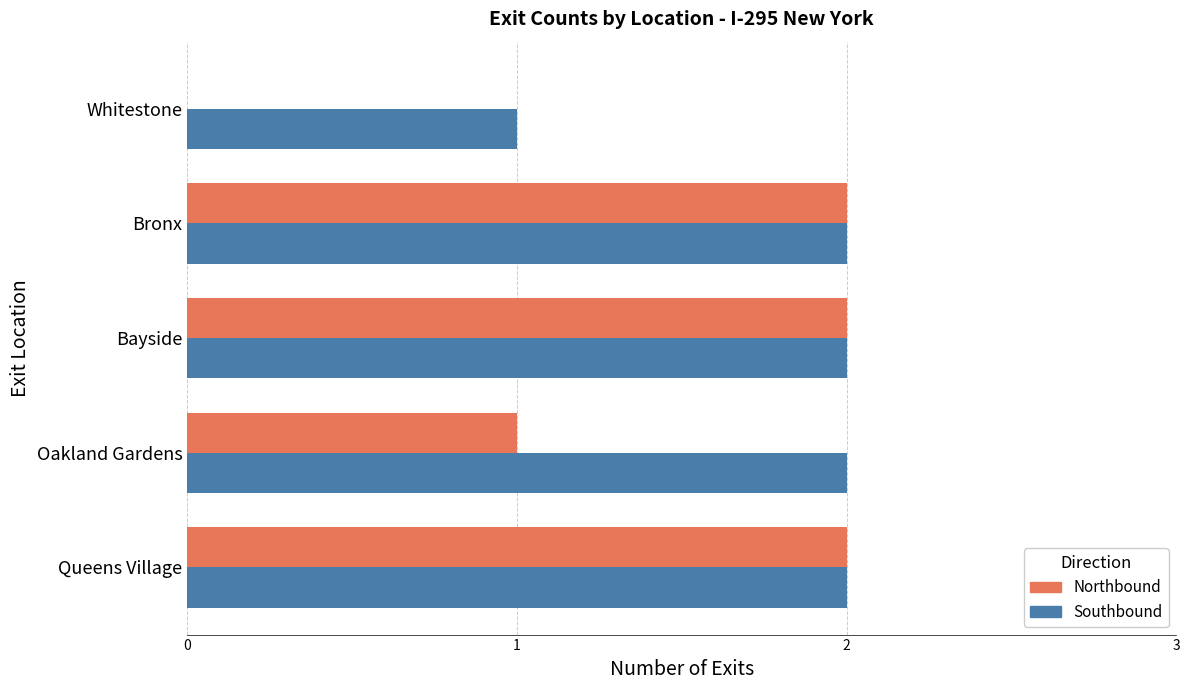

What is the sum of the Southbound values at Bayside and Oakland Gardens?

4